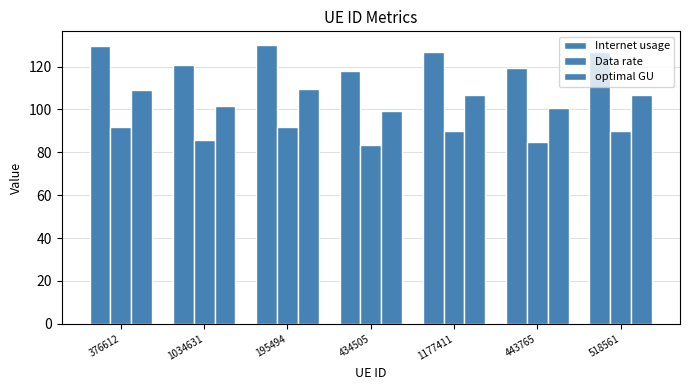

How many groups of bars are there?

7